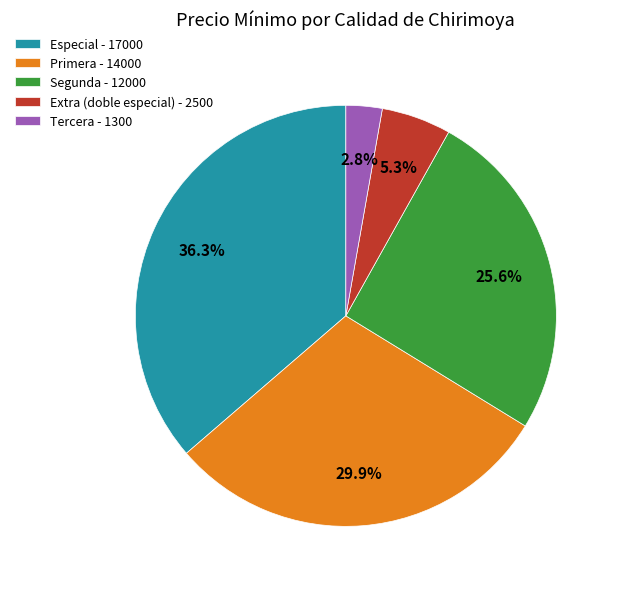

Rank the categories by value from lowest to highest.

Tercera, Extra (doble especial), Segunda, Primera, Especial